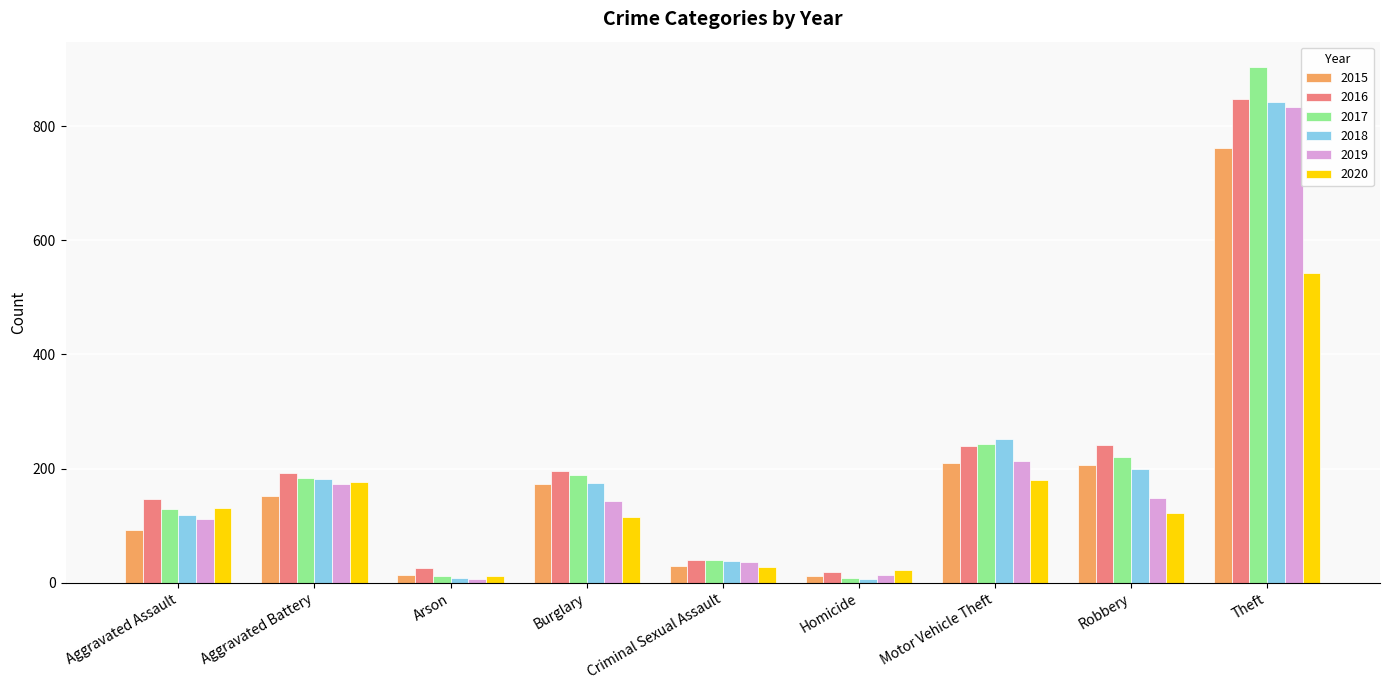

True or false: 2020 has a value of 207 at Robbery.

False